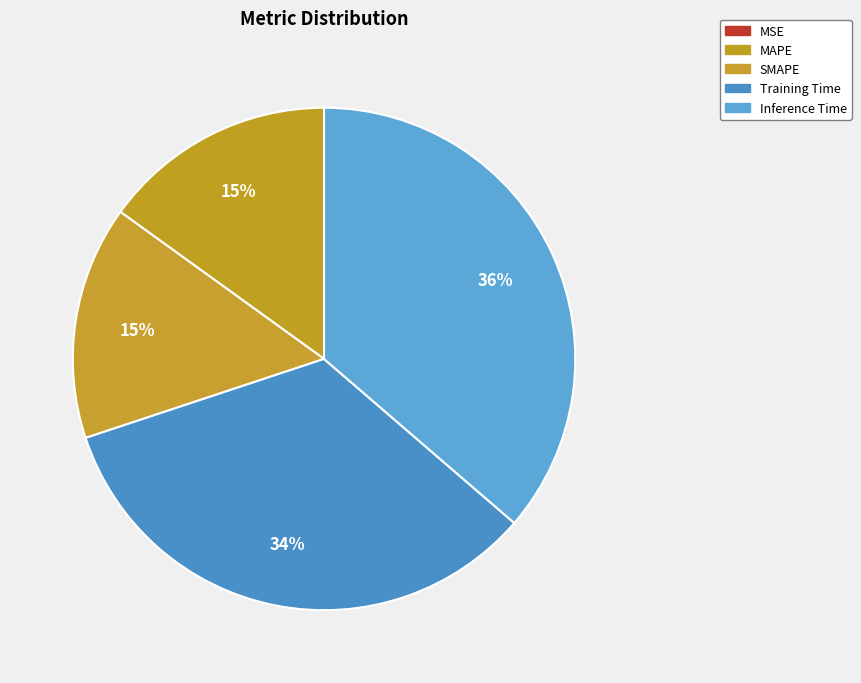

To the nearest percent, what is the difference between the MSE and MAPE slice percentages?

15%